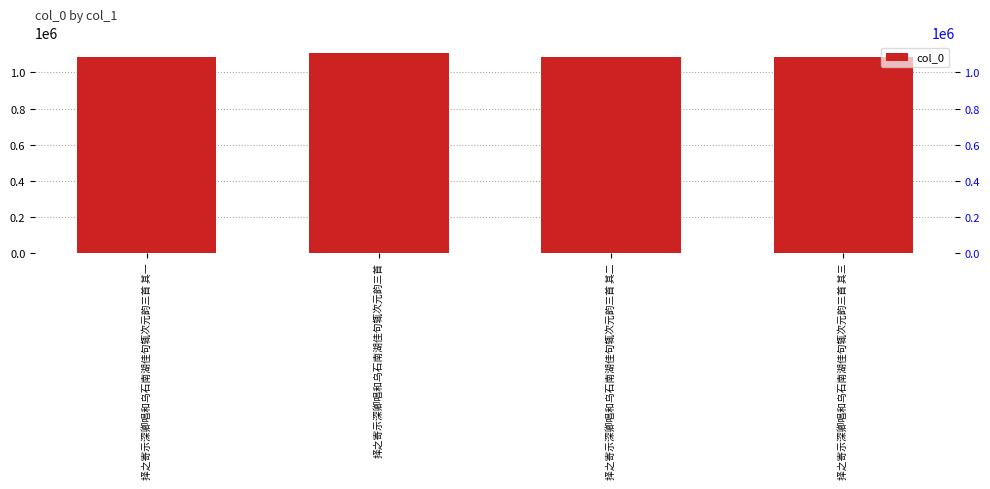

The value at 择之寄示深卿唱和乌石南湖佳句辄次元韵三首 其二 is 467363. True or false?

False